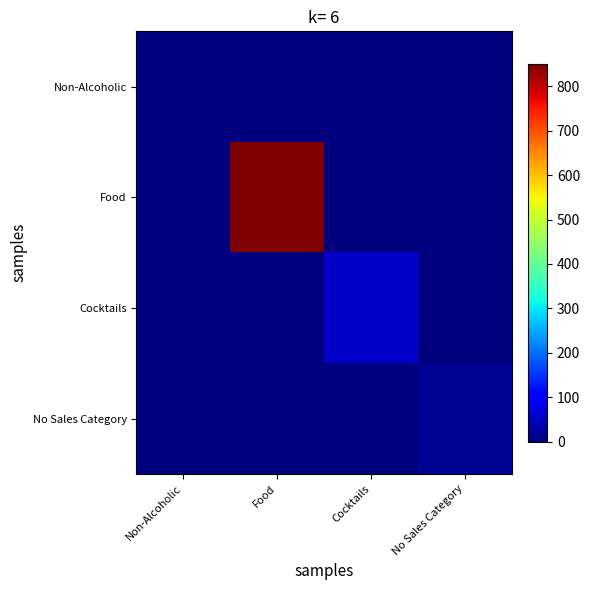

At how many categories does at least one series exceed 10?

3